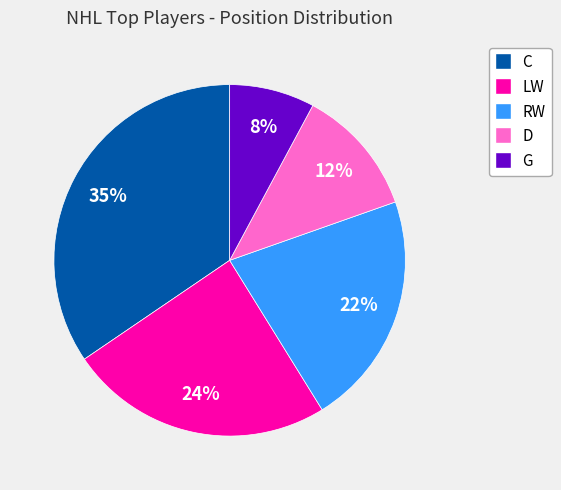

The G slice represents 1% of the pie. True or false?

False